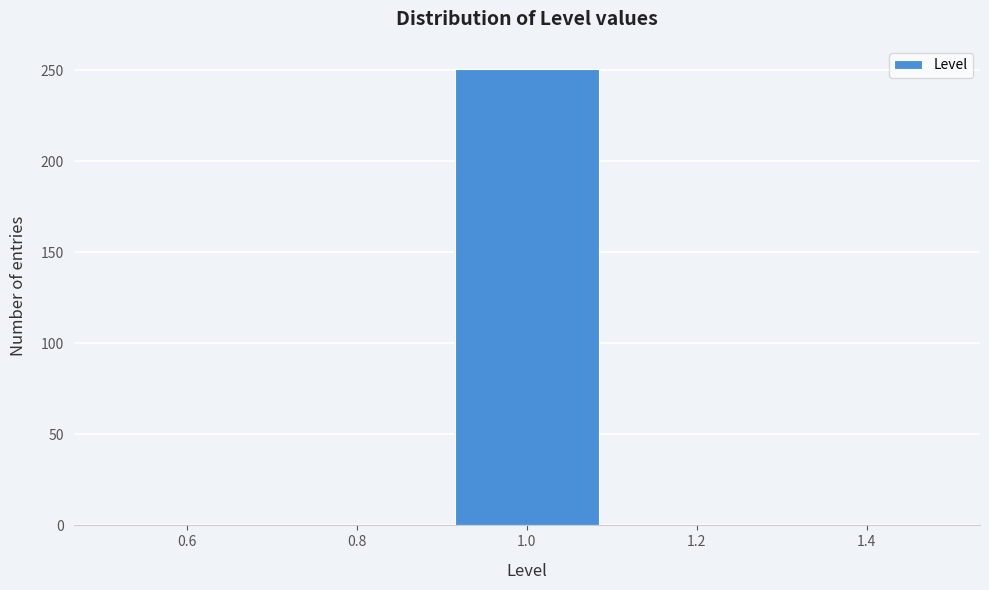

Over which range of the x-axis is the bar tallest?

0.9 to 1.1